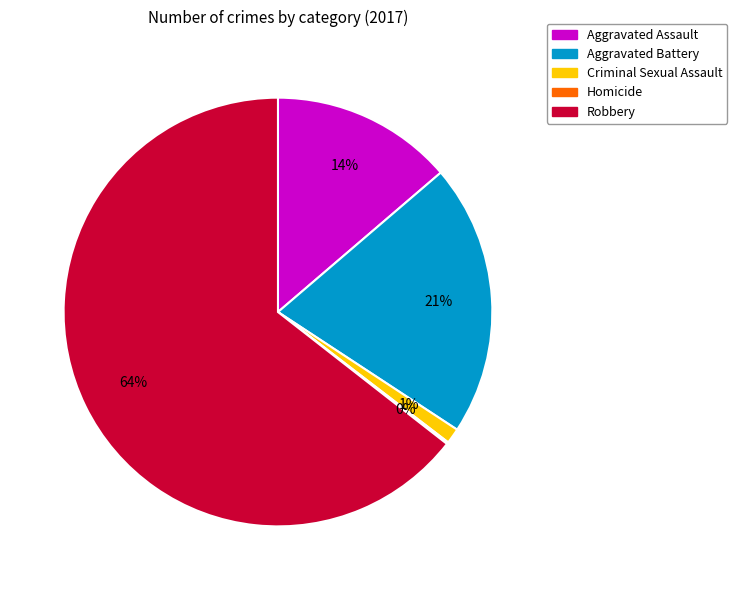

Is Robbery the majority of the pie?

Yes